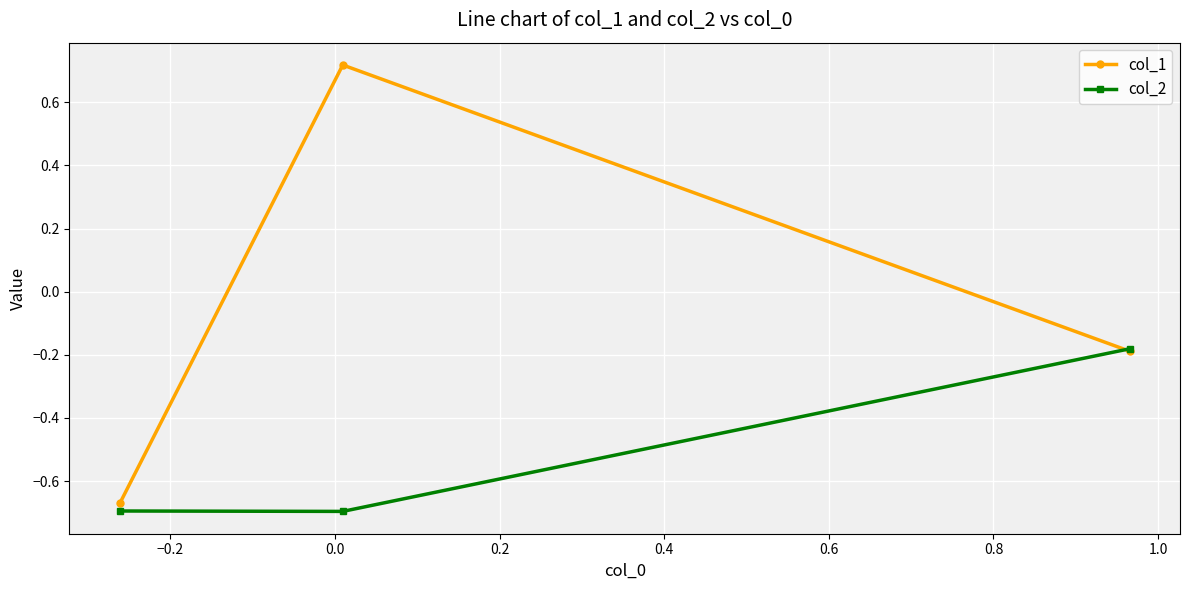

List the series in order of their peak value, highest first.

col_1, col_2